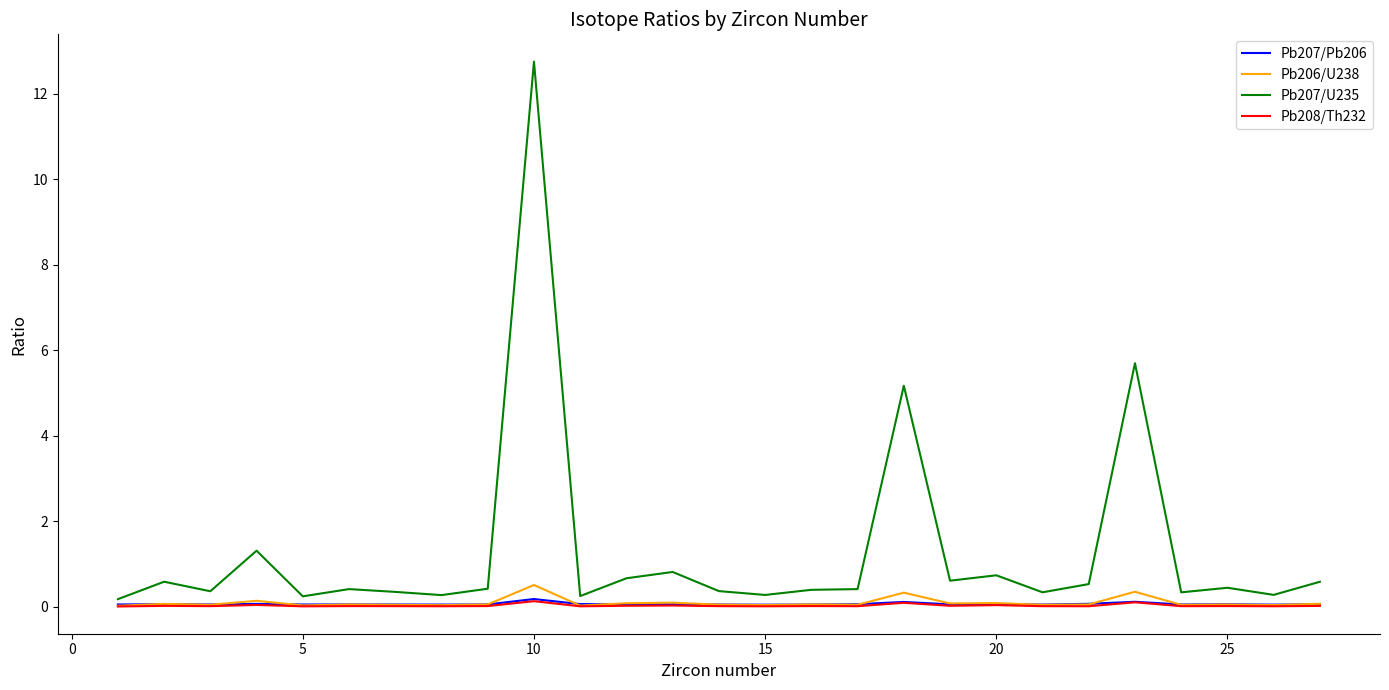

Which series has the largest range (max minus min)?

Pb207/U235